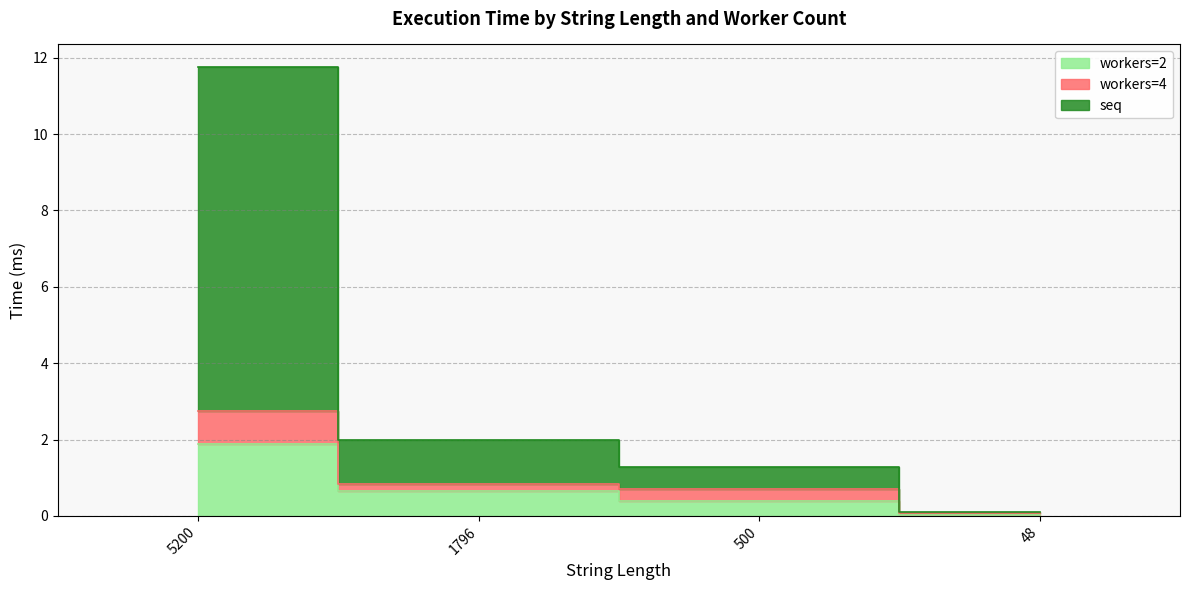

List the series in order of their peak value, highest first.

seq, workers=4, workers=2